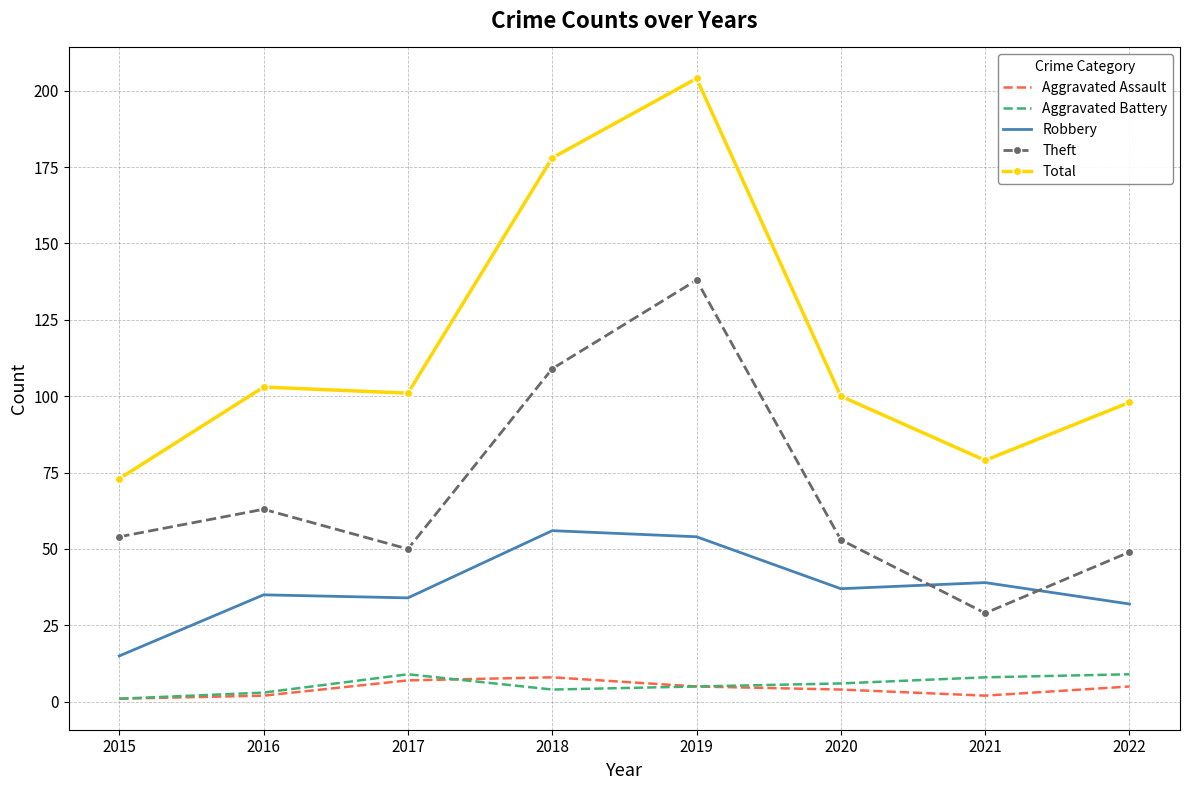

Is it true that Total equals 101 at 2017?

True